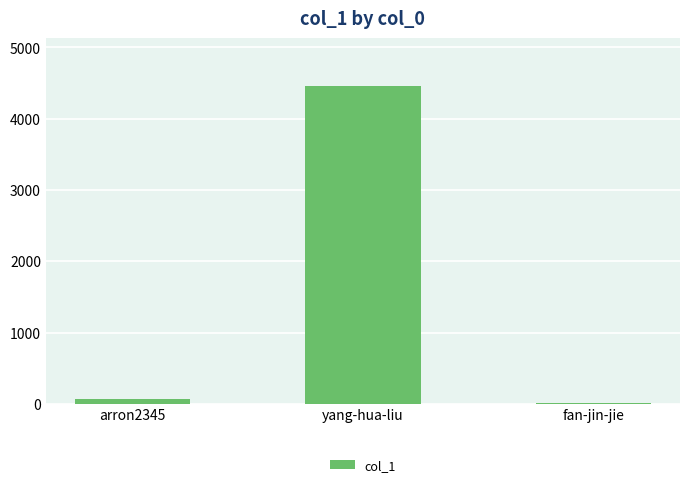

At which category does the chart reach its peak across all series?

yang-hua-liu